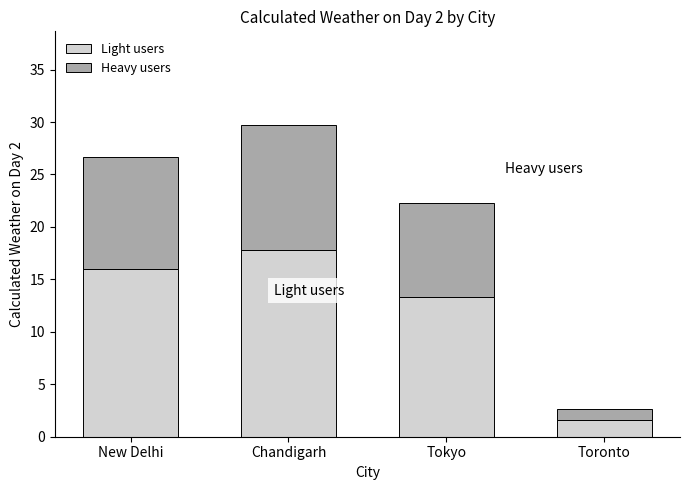

True or false: Light users has a value of 13.3 at Tokyo.

True